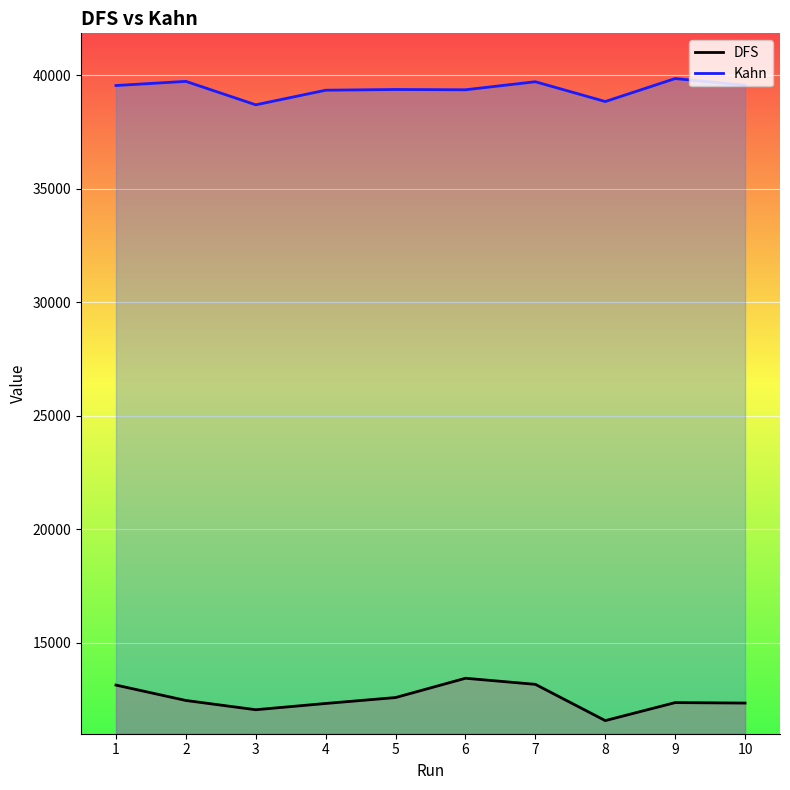

List the series in order of their peak value, lowest first.

DFS, Kahn